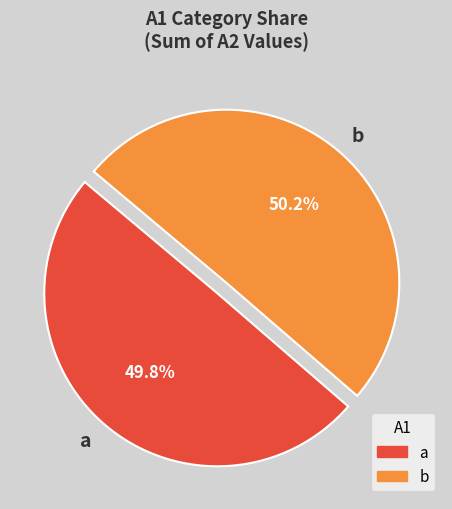

To the nearest percent, what is the combined percentage of a and b?

100%